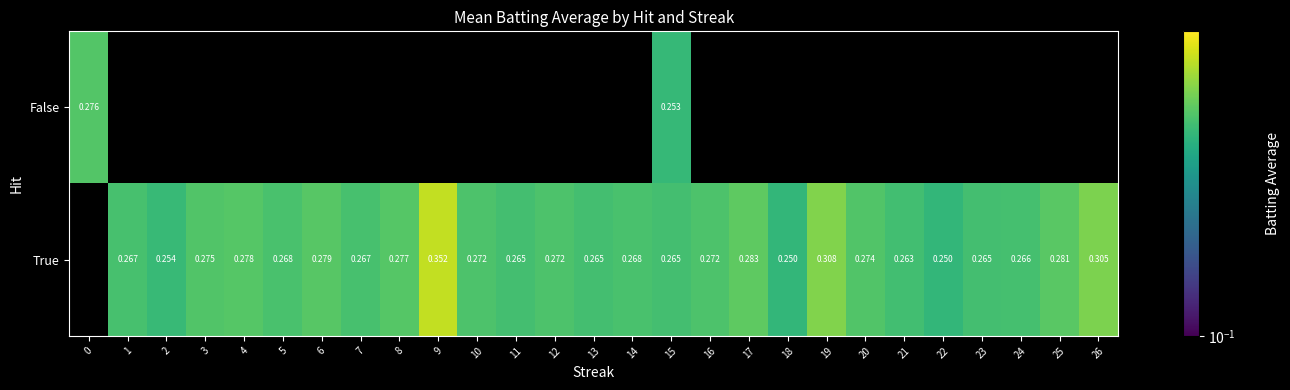

At 15, list the series in order from smallest to largest.

False, True